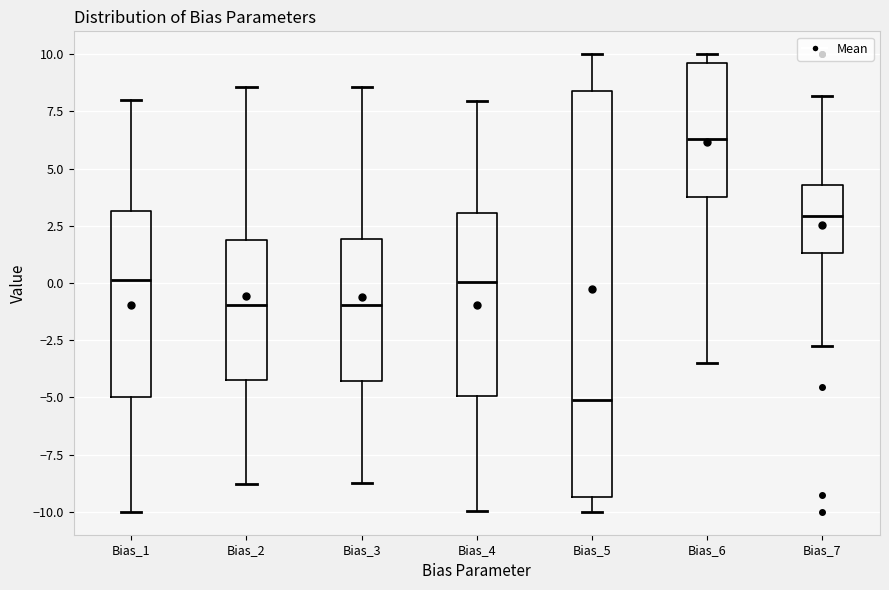

Which box is the tallest, from its lower edge to its upper edge?

Bias_5